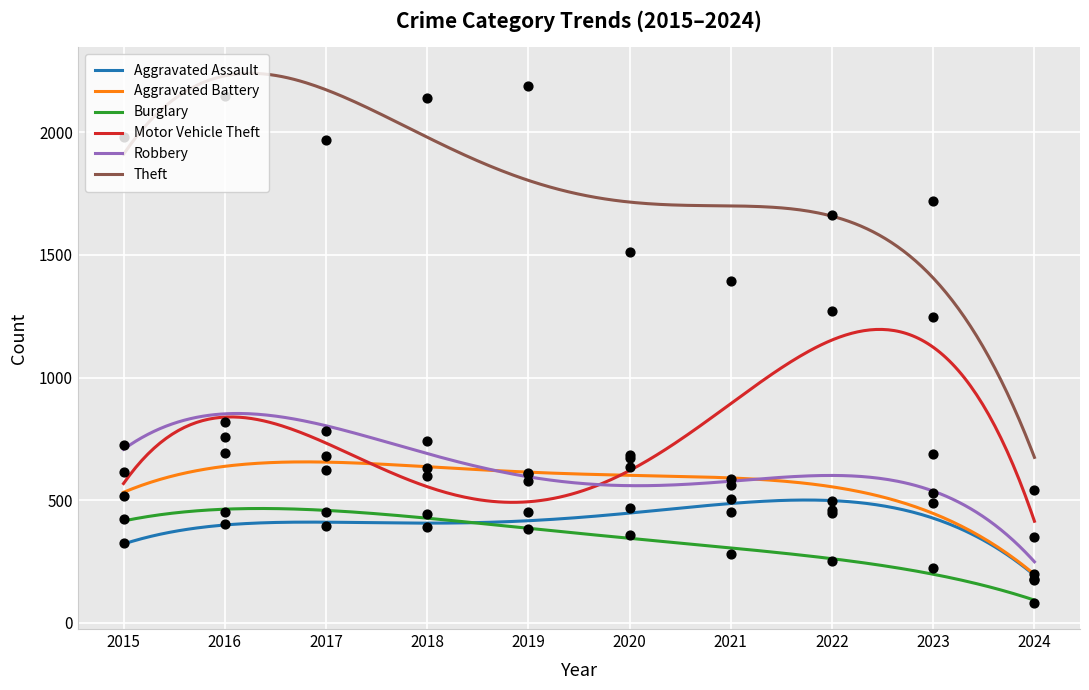

Which series has the largest total across all categories?

Theft